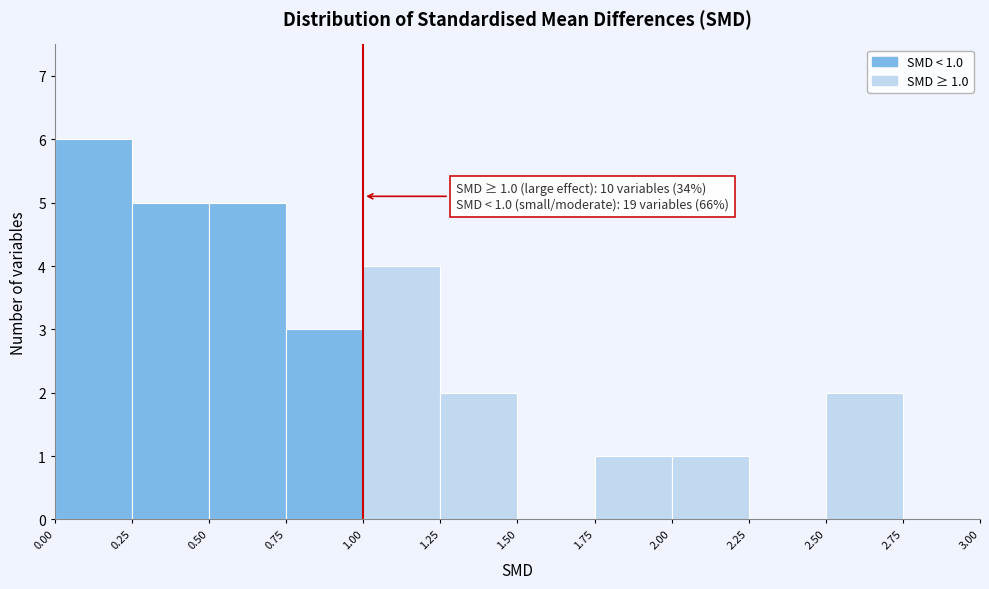

Over which range of the x-axis is the bar tallest?

0.00 to 0.25